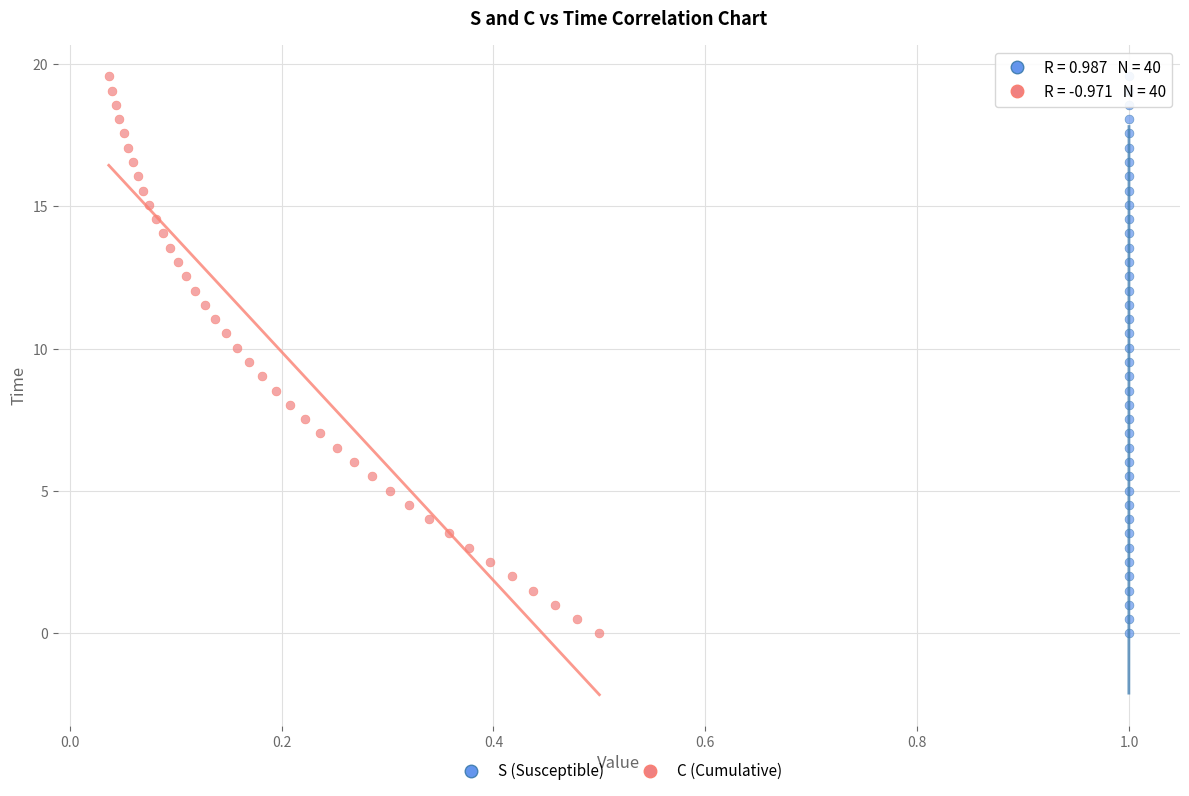

What are all the series names shown in the legend?

S (Susceptible), C (Cumulative)